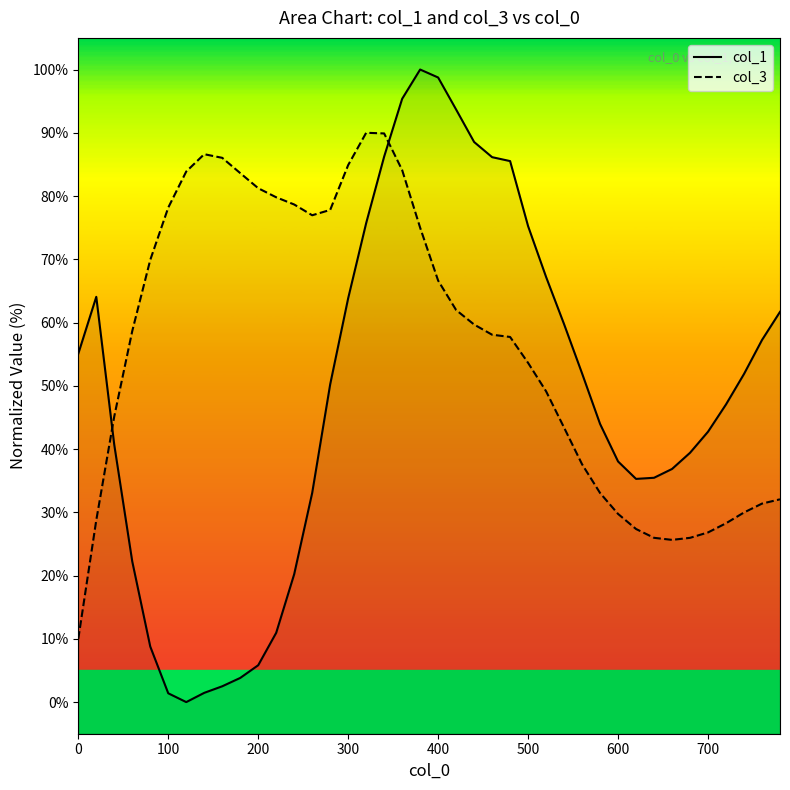

True or false: col_1 has a value of 119.7 at 26.

False